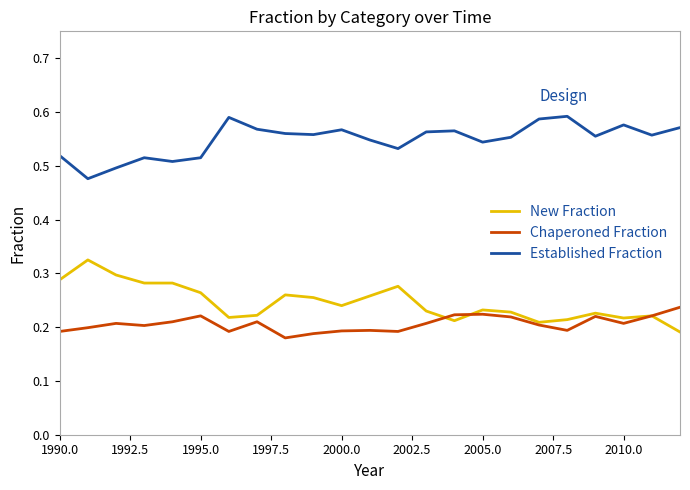

True or false: Established Fraction and Chaperoned Fraction cross at least once.

False